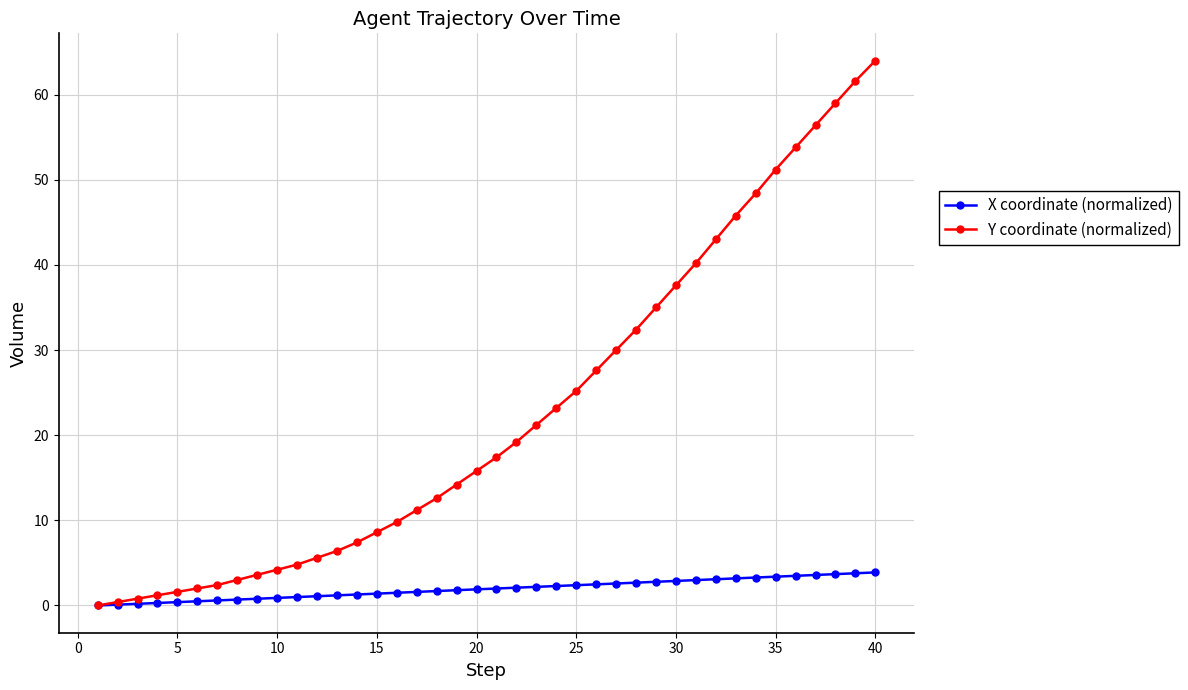

Rank the series by their maximum value, from highest to lowest.

Y coordinate (normalized), X coordinate (normalized)